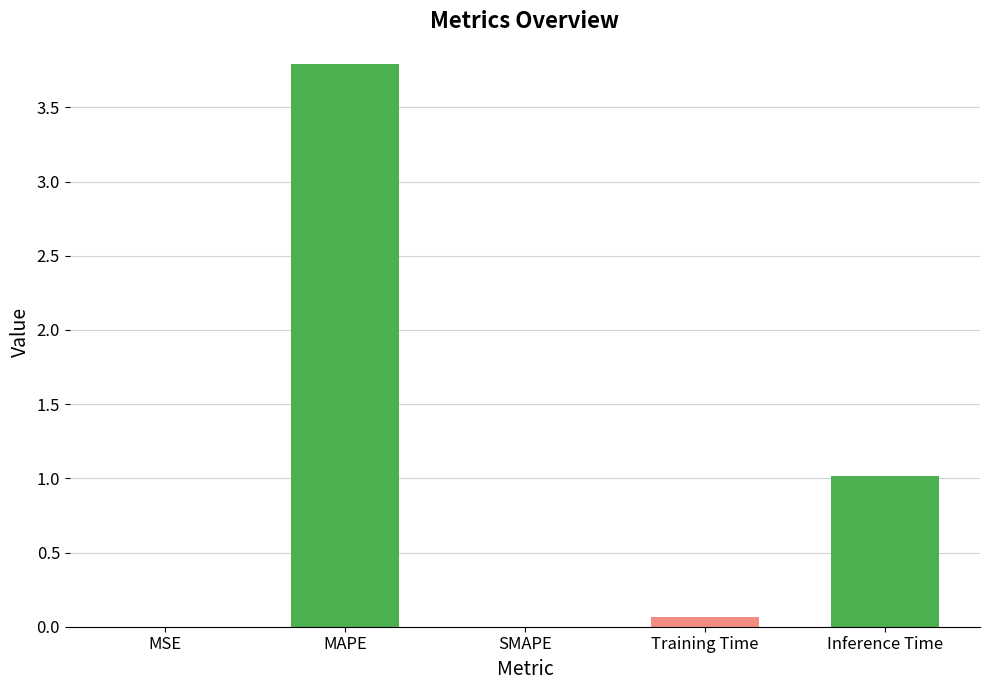

True or false: the data shows 1.0 at Inference Time.

True